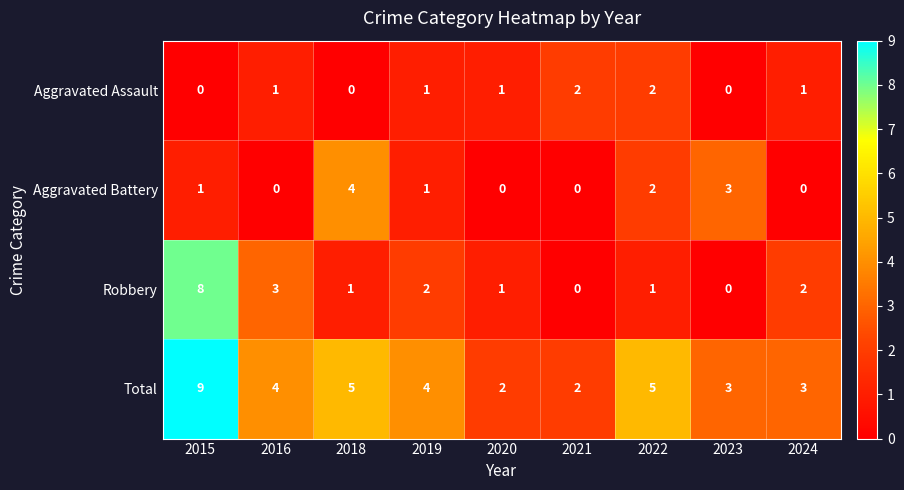

How many Aggravated Assault values are between 0 and 1?

7